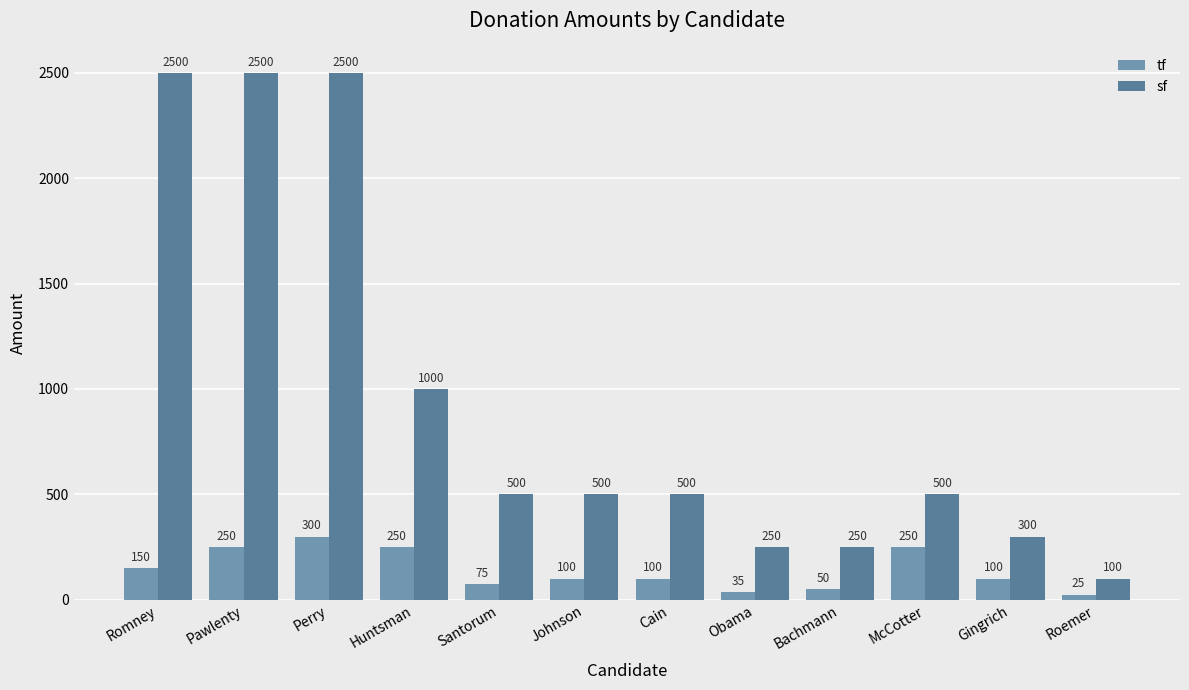

What is the value of the tf bar at the 7th from the left?

100